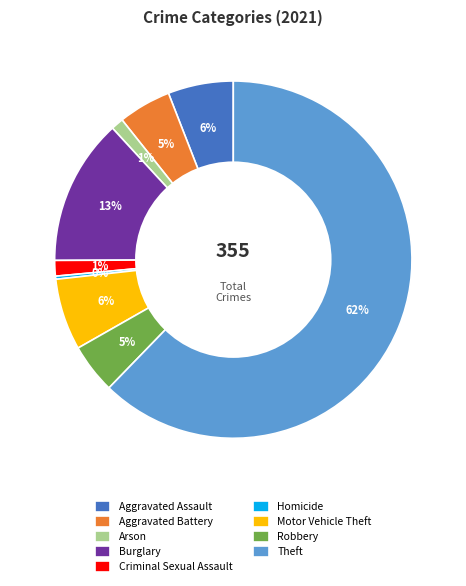

Do Aggravated Battery and Arson together represent more than half of the pie?

No